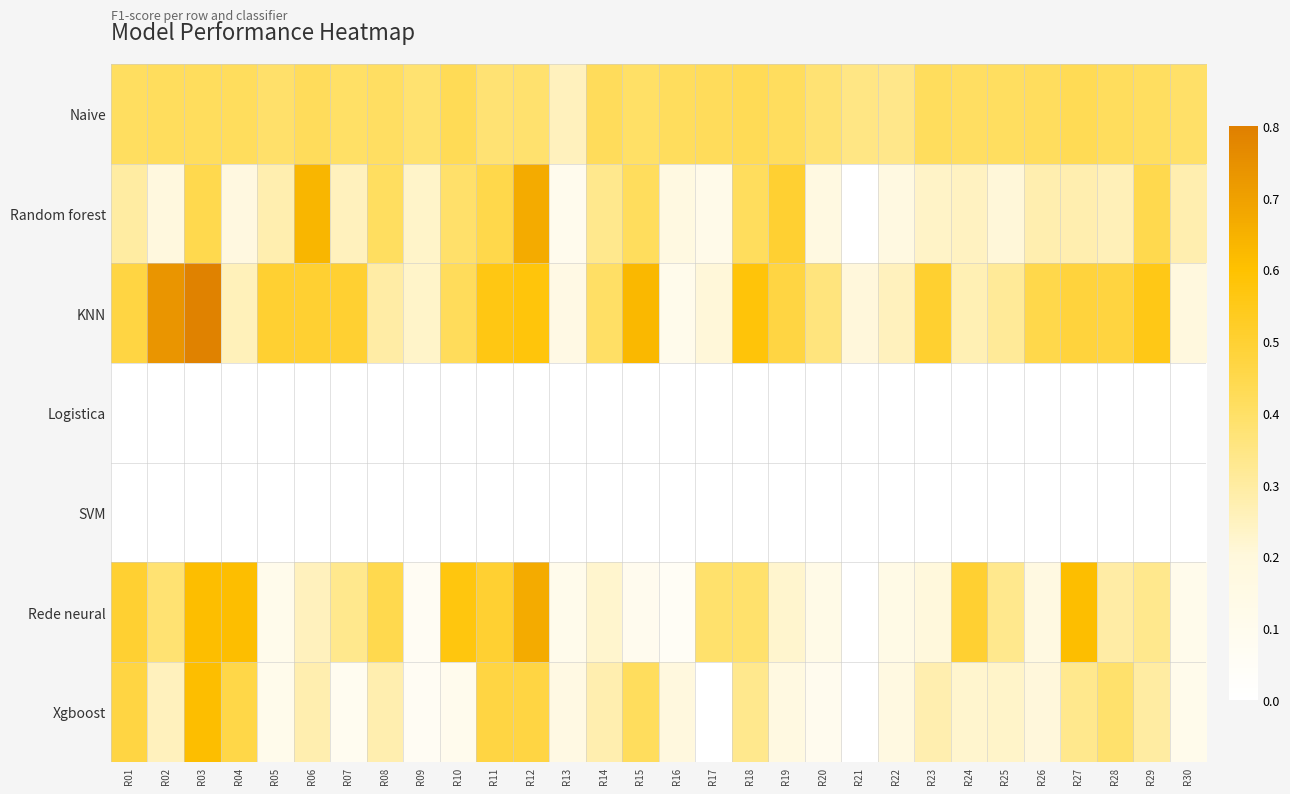

At R23, list the series in order from smallest to largest.

Logistica, SVM, Rede neural, Random forest, Xgboost, Naive, KNN